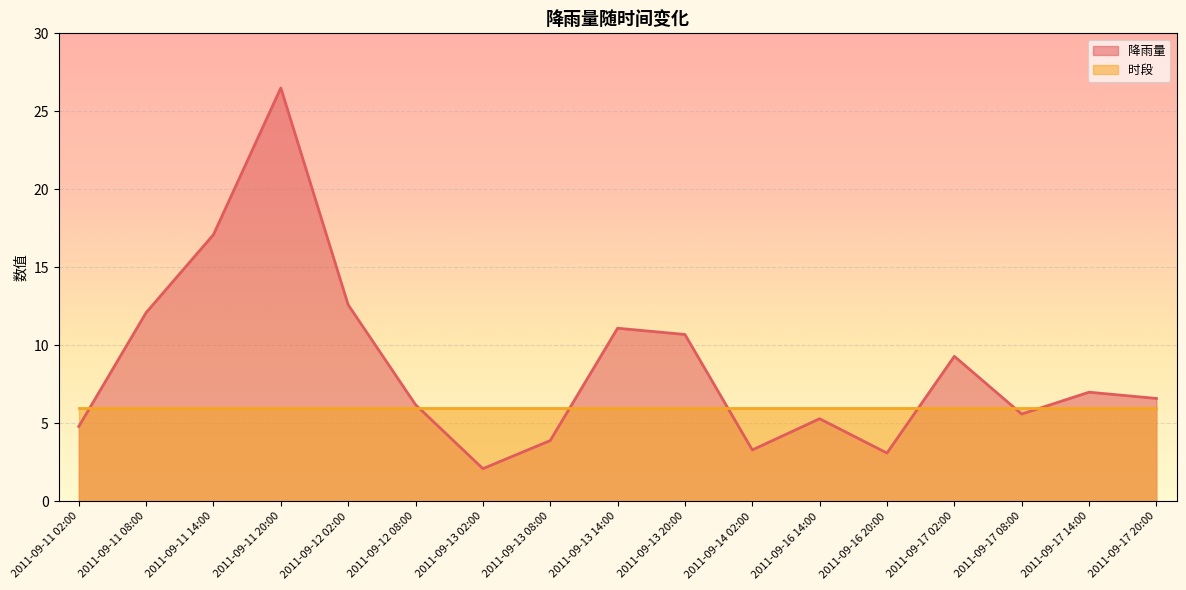

Which category has the lowest value across all series?

2011-09-13 02:00